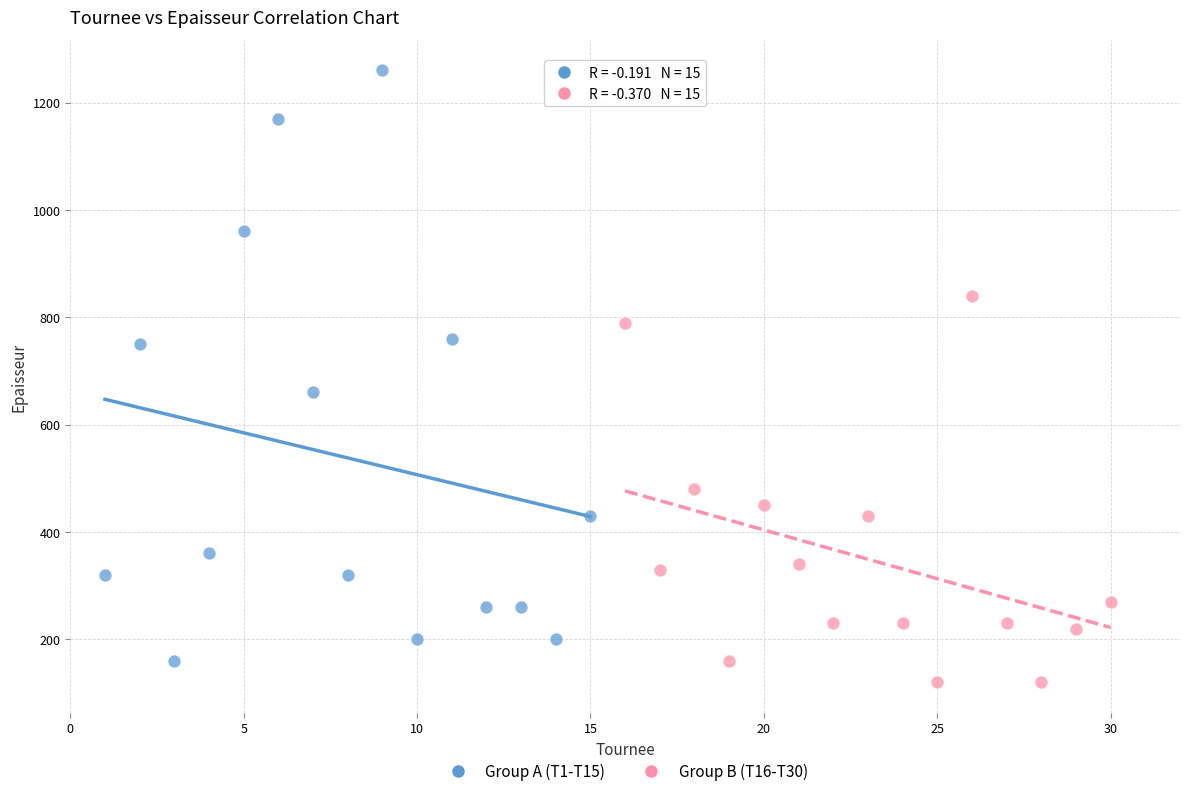

Which series reaches the maximum Y coordinate?

Group A (T1-T15)